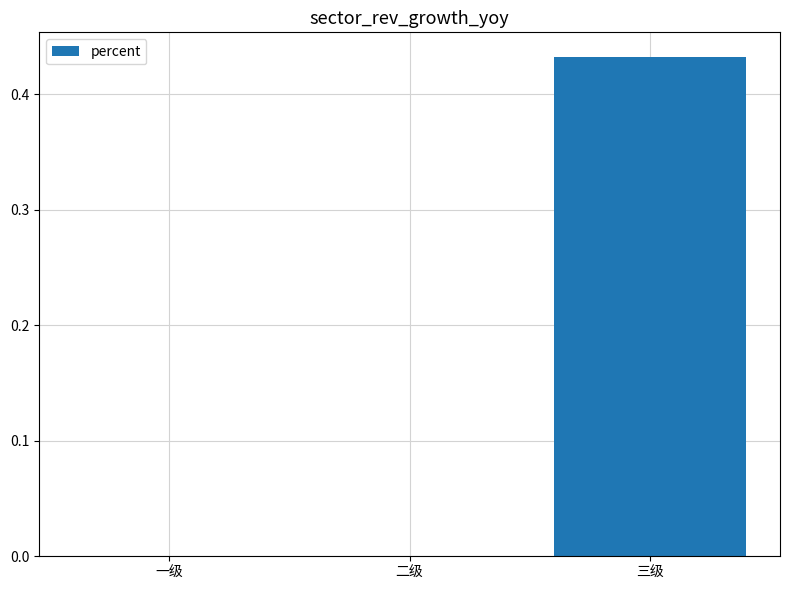

Are the bars horizontal?

No